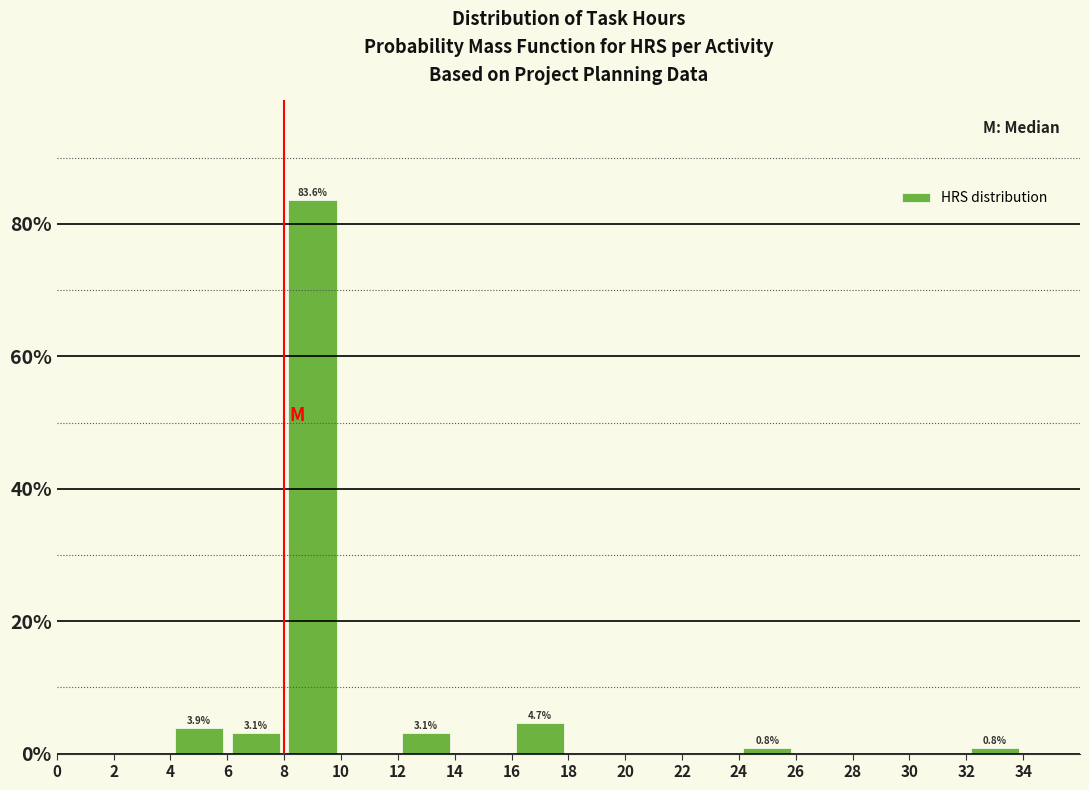

Which range on the x-axis has the tallest bar?

8 to 10